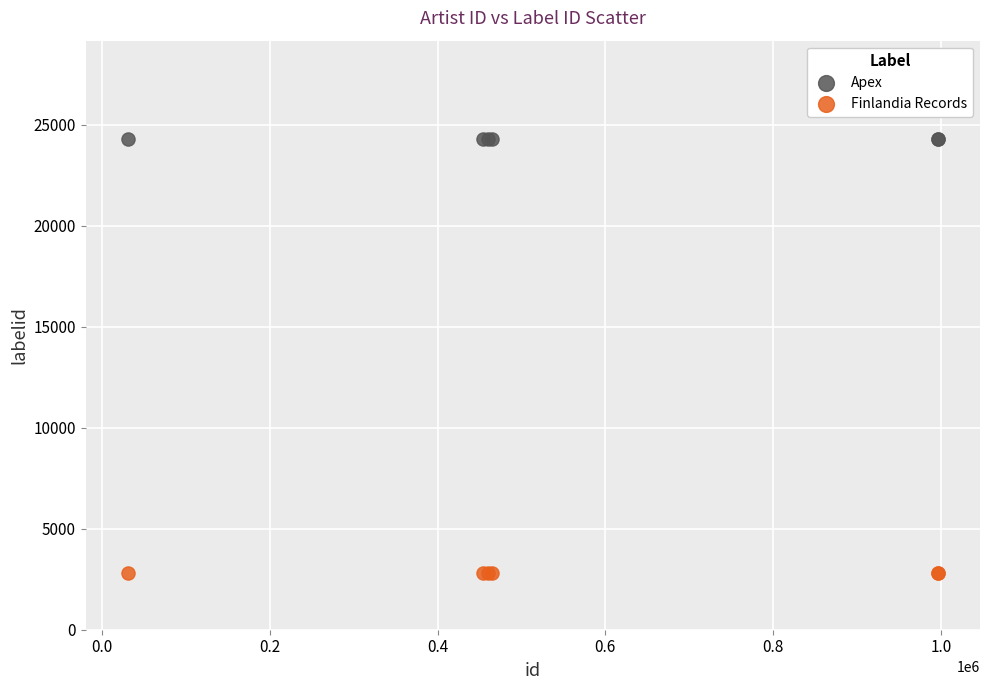

Which series reaches the maximum Y coordinate?

Apex